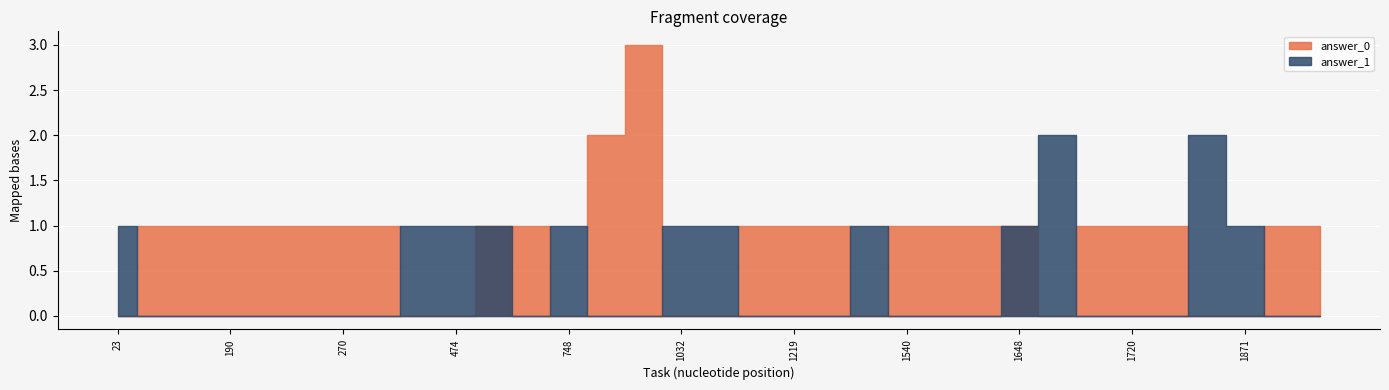

Rank the series at 5 from lowest to highest value.

answer_0, answer_1